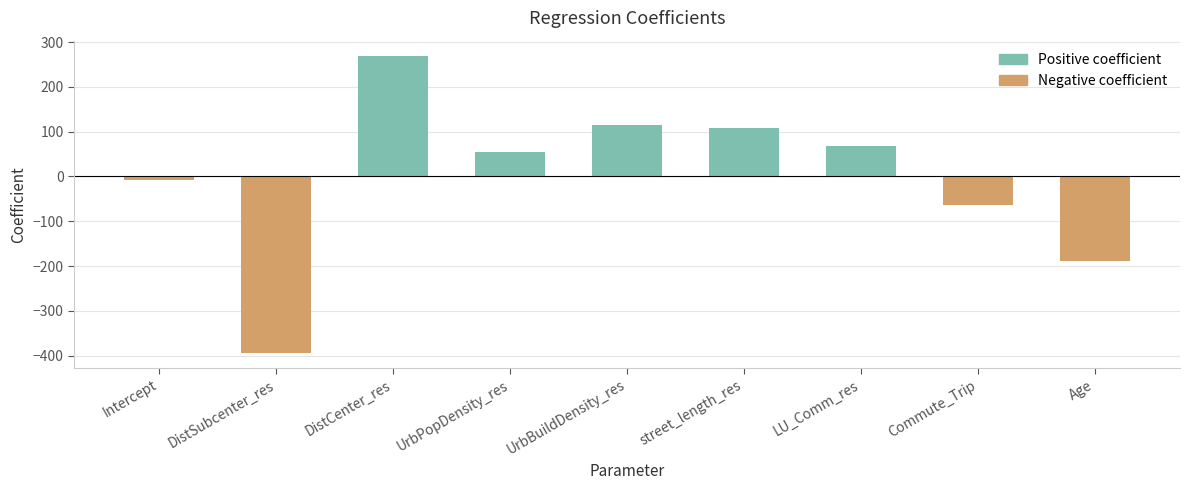

What is the change in value from street_length_res to Commute_Trip?

-171.4